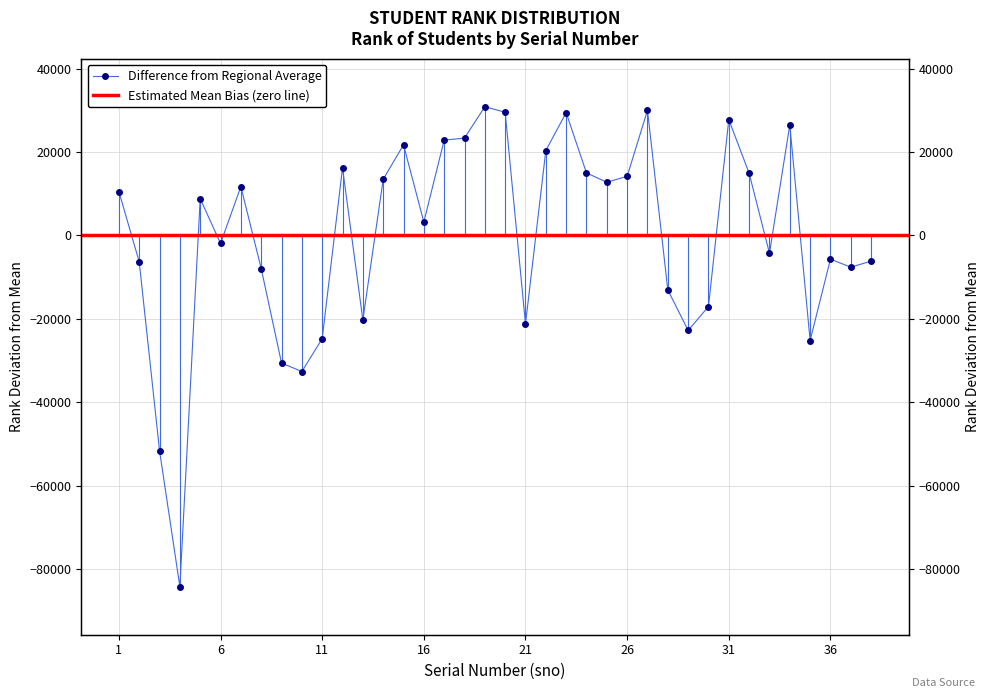

Reading right to left, list all the values displayed in this chart.

-6161.3	-7604.3	-5681.3	-25189.3	26500.7	-4269.3	14929.7	27763.7	-17035.3	-22769.3	-13042.3	29990.7	14177.7	12765.7	14979.7	29433.7	20362.7	-21193.3	29524.7	30868.7	23333.7	22858.7	3214.7	21725.7	13463.7	-20270.3	16205.7	-24745.3	-32617.3	-30577.3	-7931.3	11712.7	-1911.3	8815.7	-84208.3	-51612.3	-6318.3	10510.7